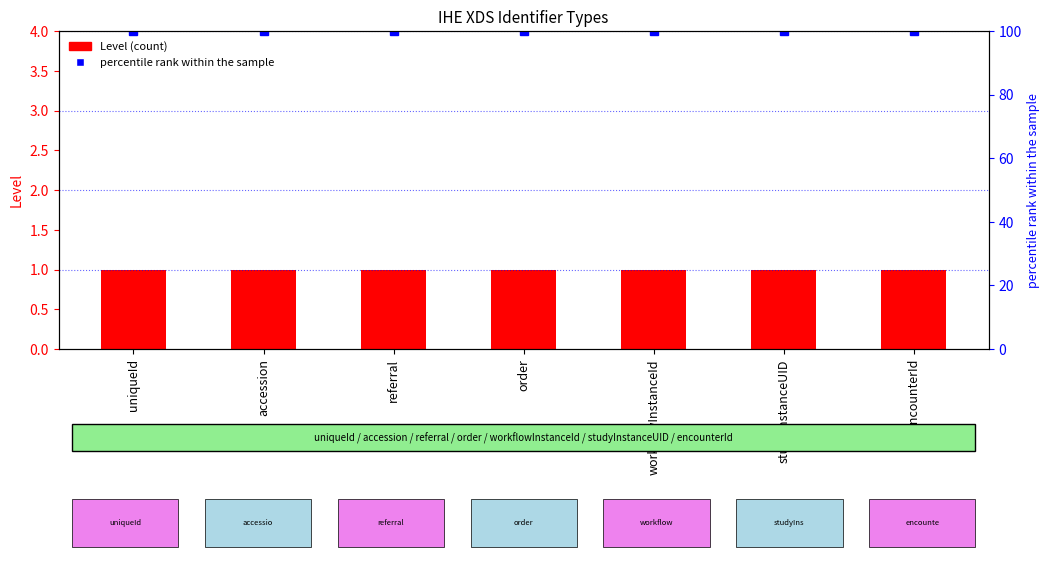

Read the Level value at referral.

1